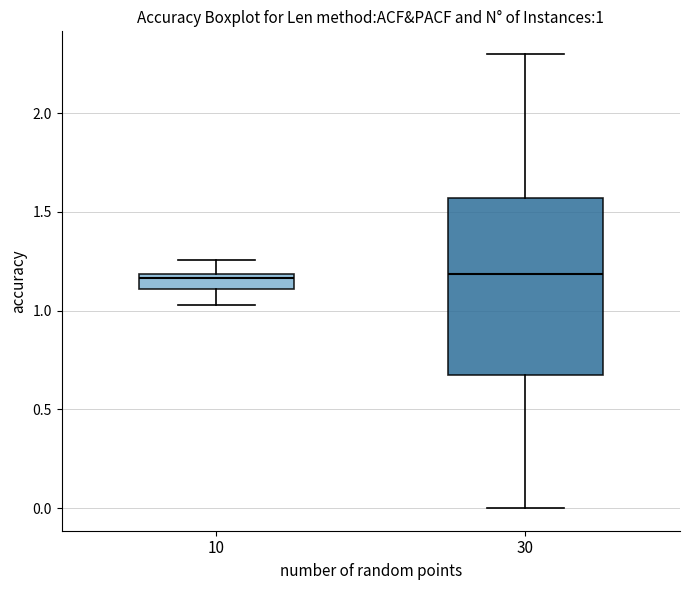

Which box is the tallest, from its lower edge to its upper edge?

30